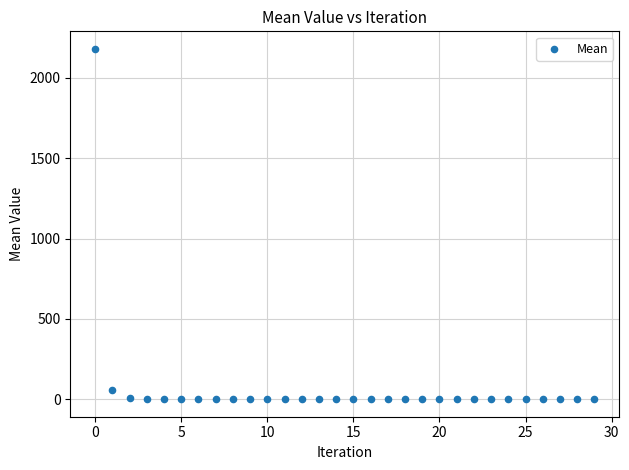

What Y value in the scatter plot is closest to 1090?

58.0